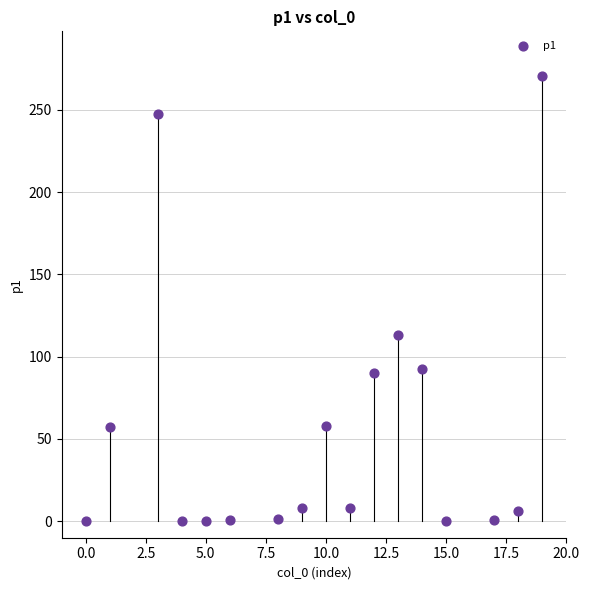

What is the range of X values (max minus min)?

19.0